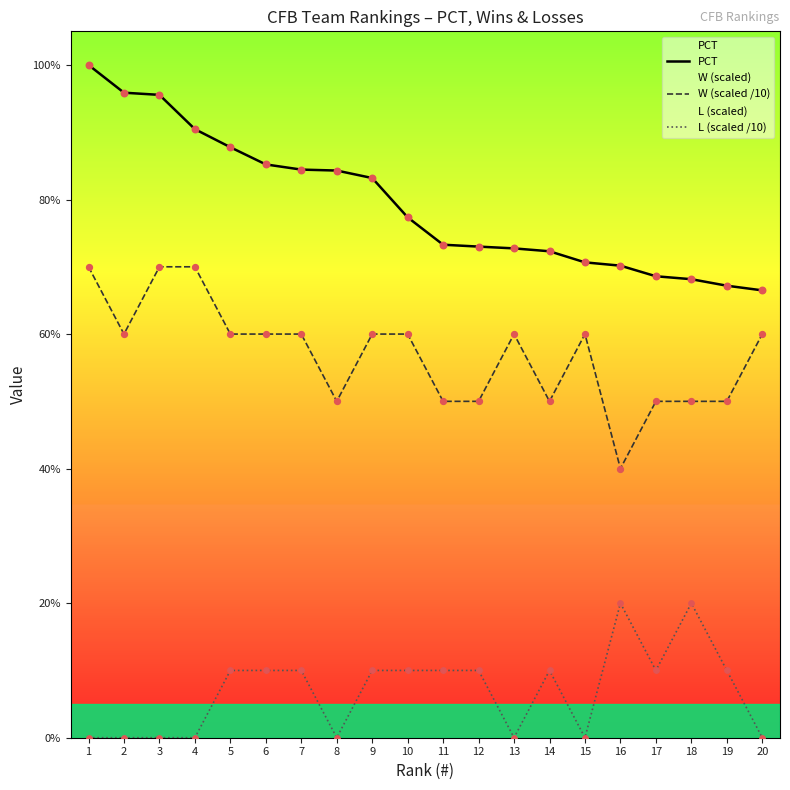

What are all the series names shown in the legend?

PCT, W (scaled /10), L (scaled /10)